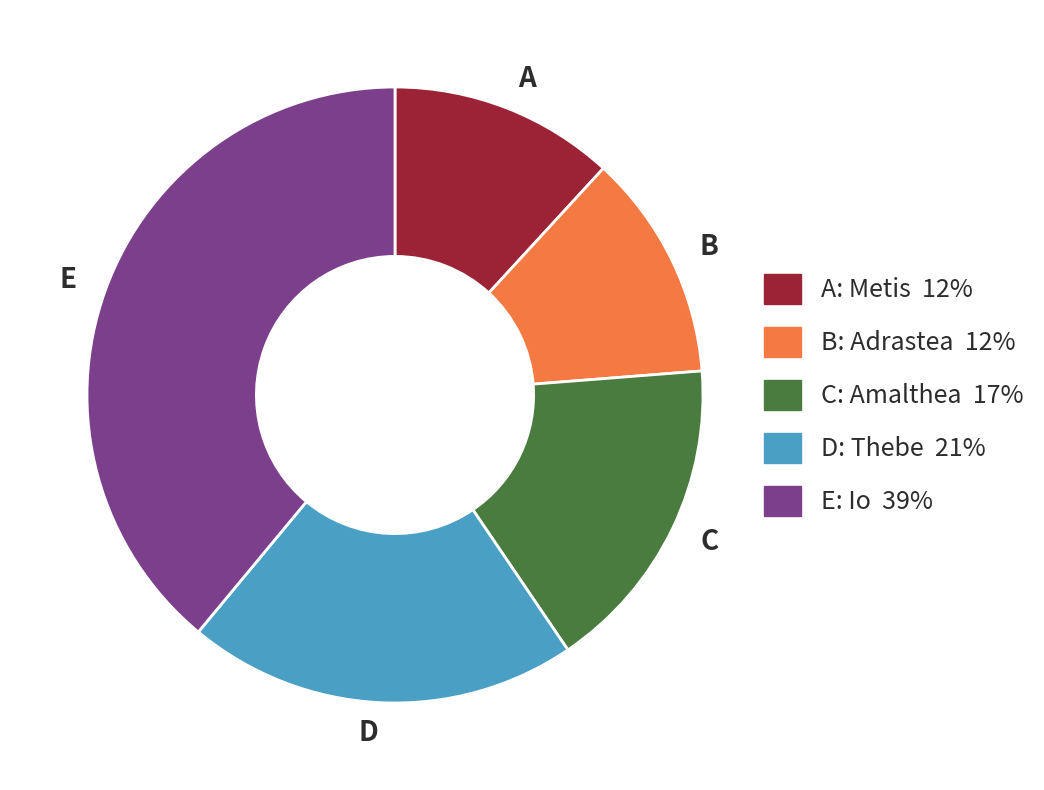

Does any single category account for the majority?

No